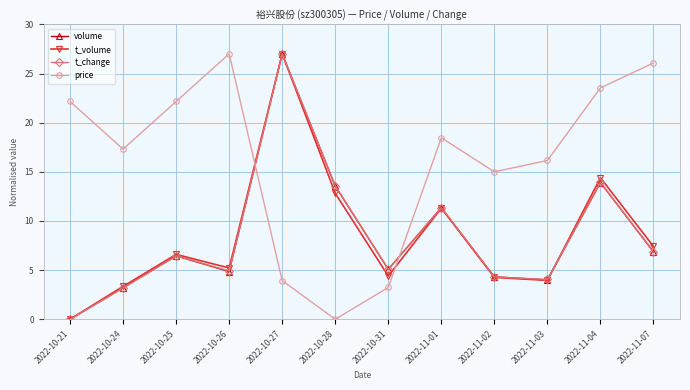

What is the difference between the highest and lowest values at 2022-10-27?

23.1